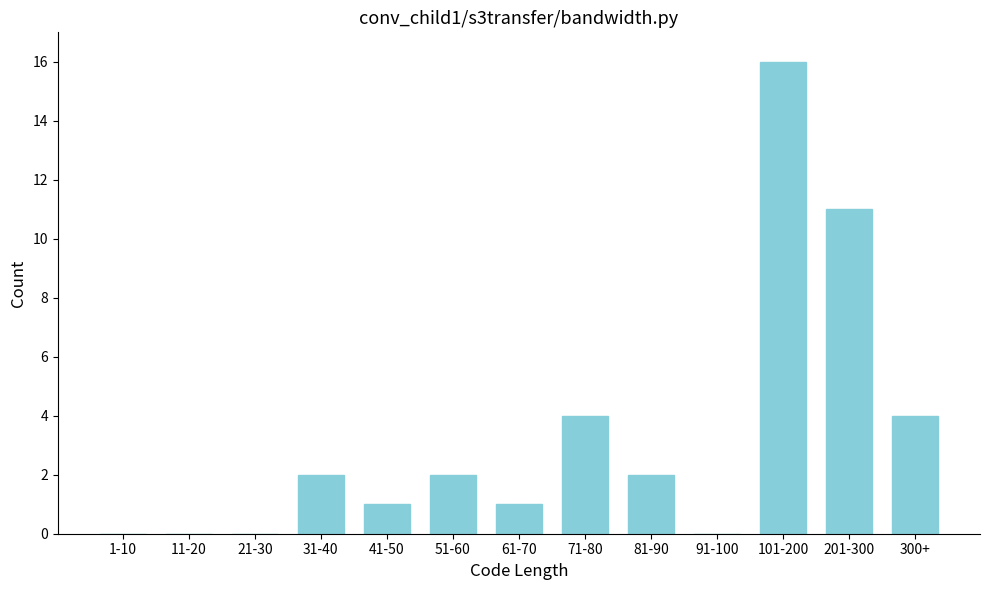

Reading left to right, transcribe all the data shown in this chart.

1-10=0	11-20=0	21-30=0	31-40=2	41-50=1	51-60=2	61-70=1	71-80=4	81-90=2	91-100=0	101-200=16	201-300=11	300+=4